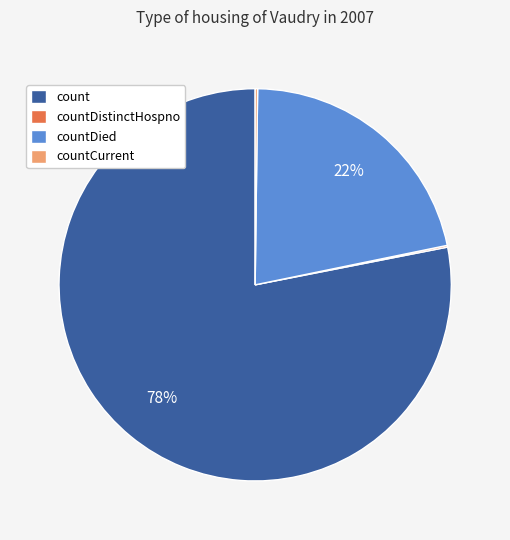

To the nearest percent, what portion does countDied represent?

22%